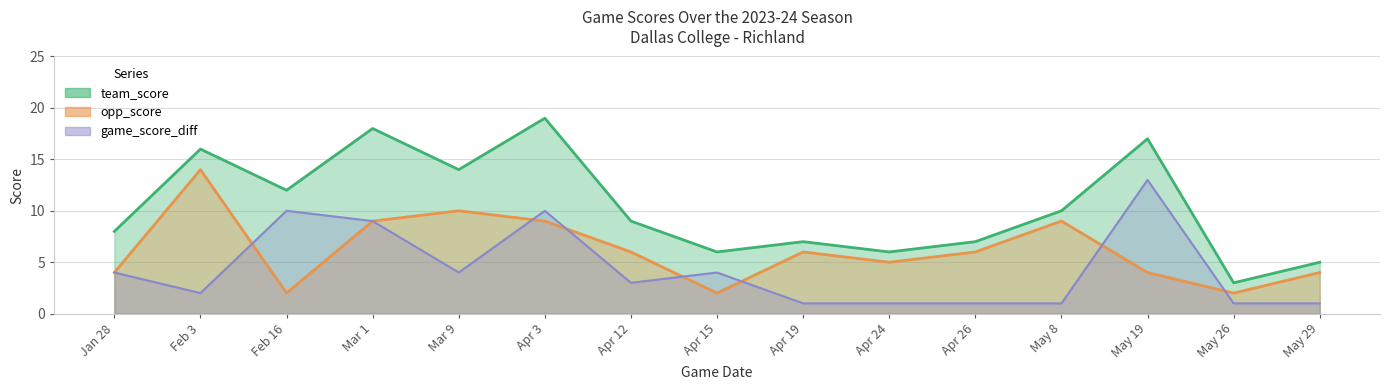

What is the label of the 14th point from the right?

Feb 3